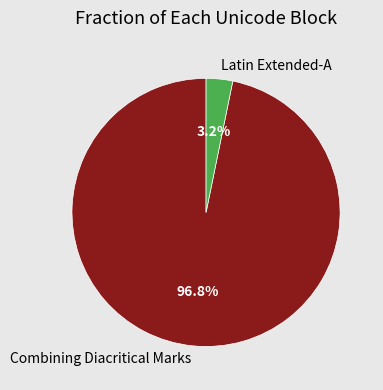

Which has a higher value, Combining Diacritical Marks or Latin Extended-A?

Combining Diacritical Marks